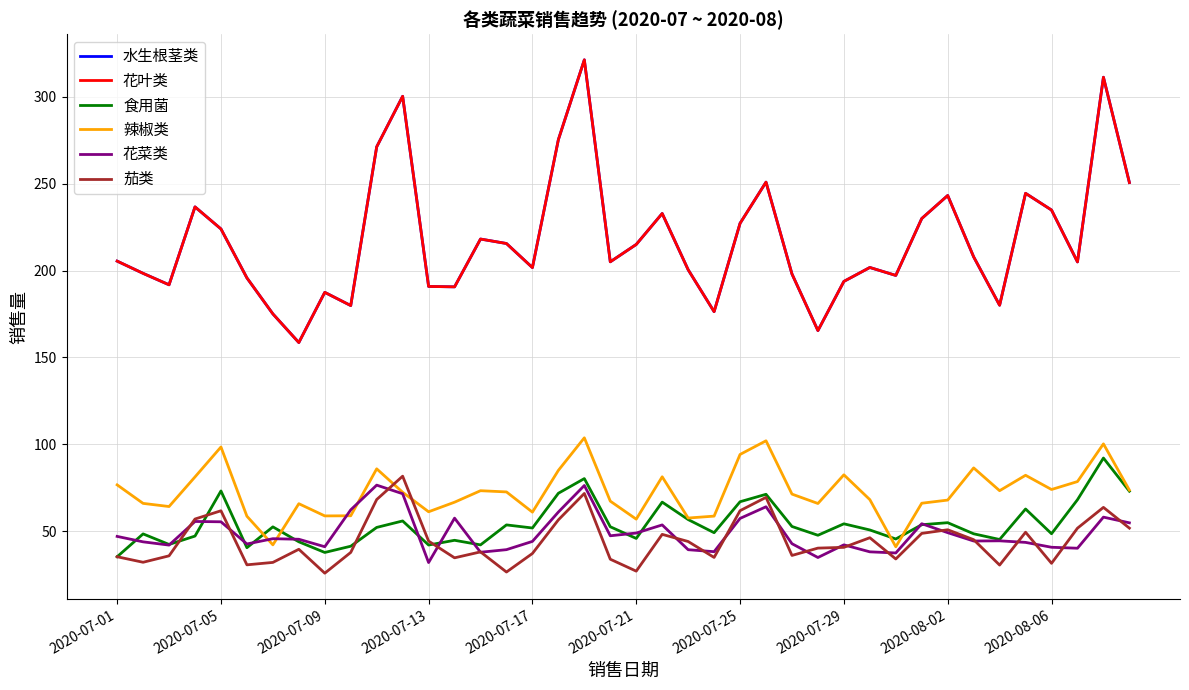

Is this an area chart (filled region under the line)?

No